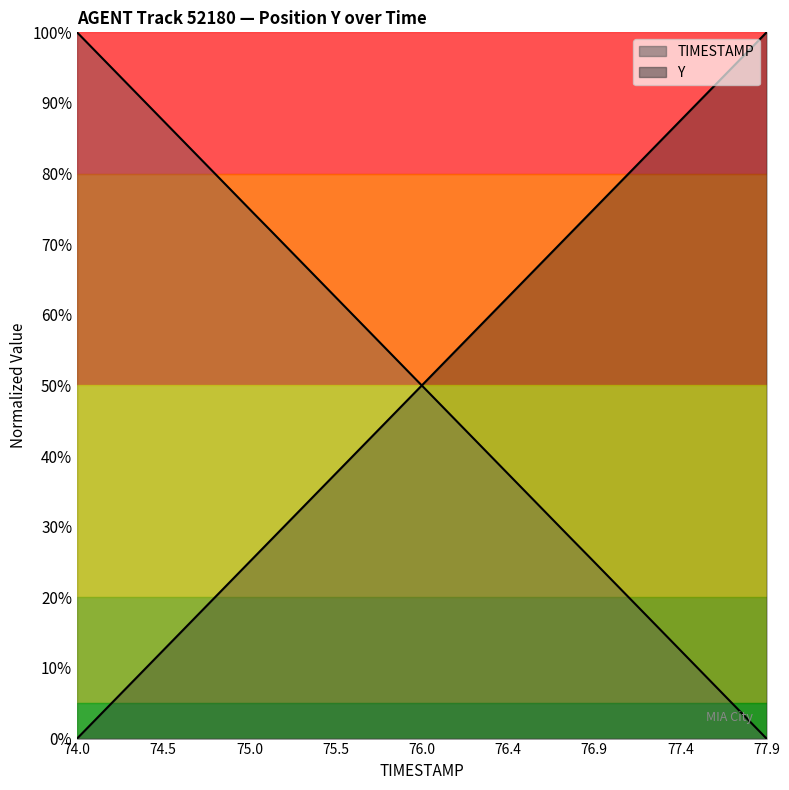

After their last crossing, which series has the higher values: TIMESTAMP or Y?

TIMESTAMP